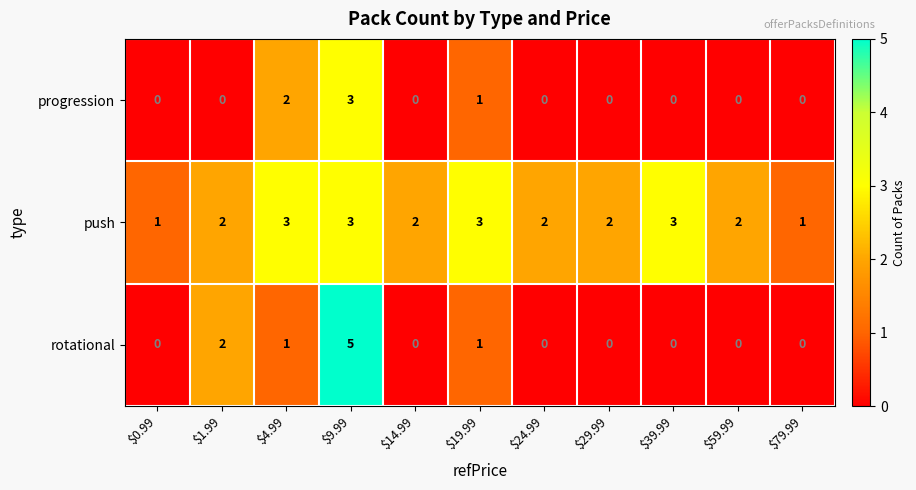

What is the difference between the maximum and minimum values in the rotational series?

5